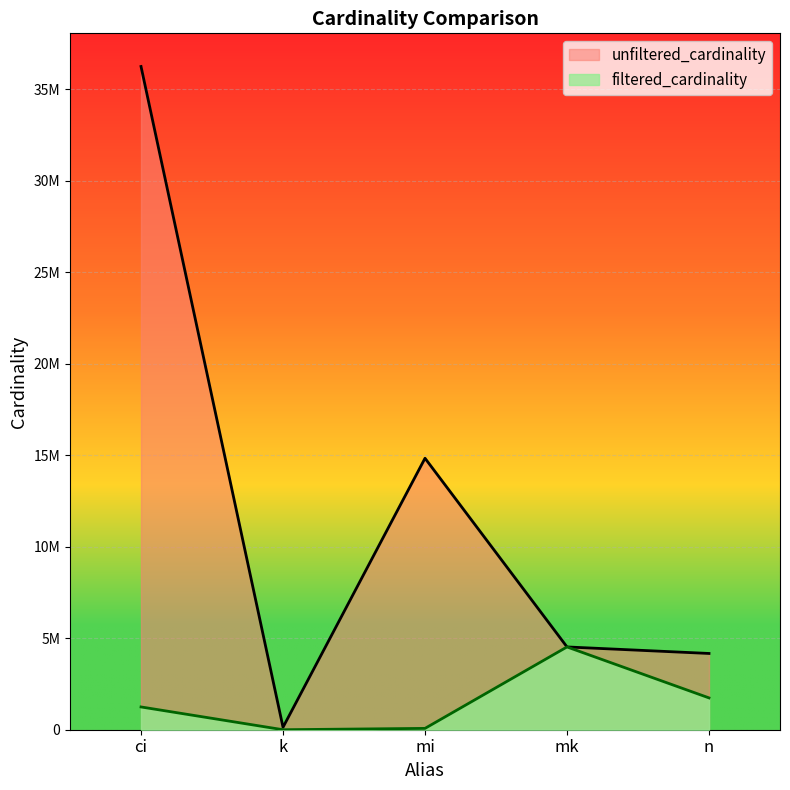

Is it true that the value at ci is 1244716?

True